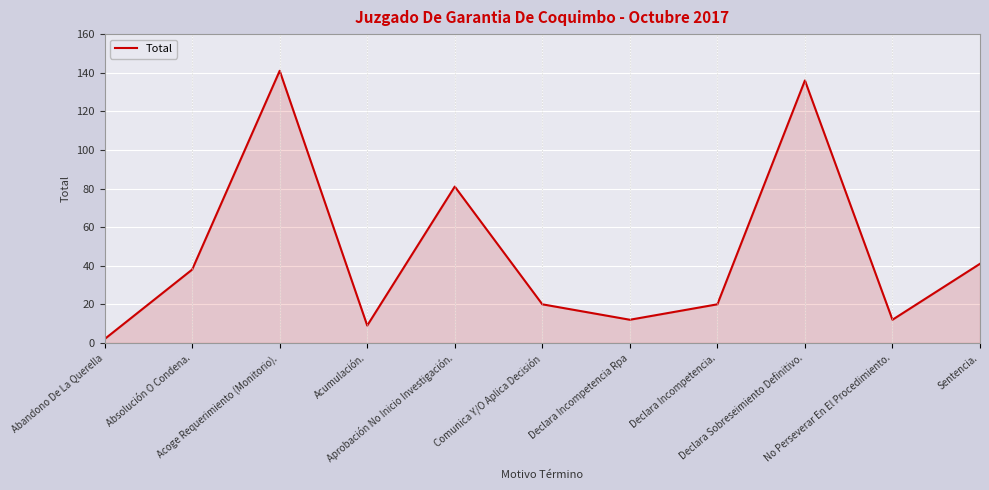

What is the difference between the maximum and minimum values?

139